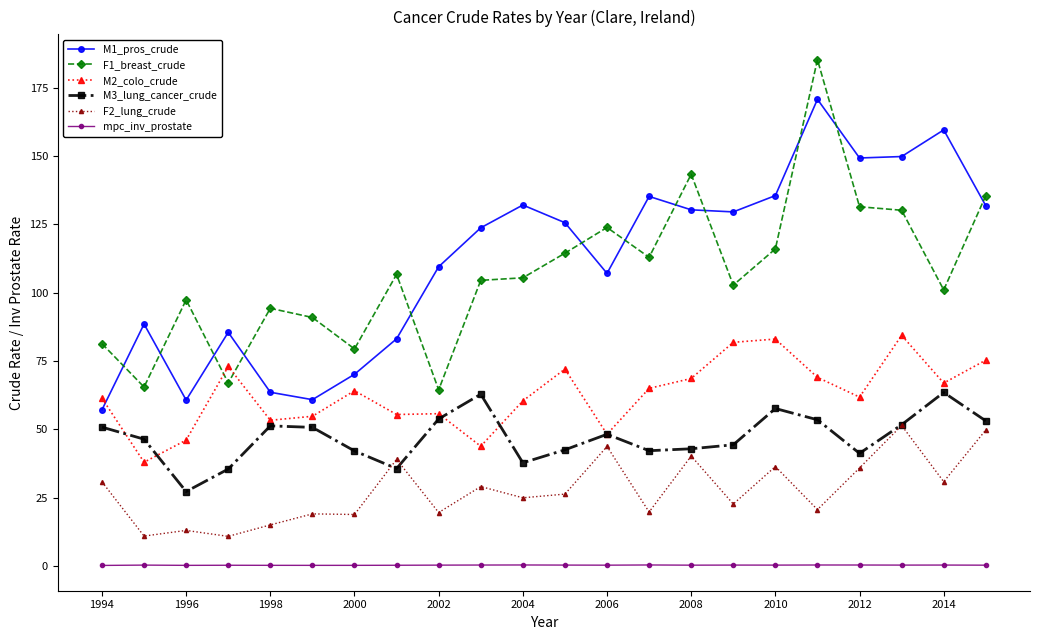

What is the maximum value shown in the chart?

185.3